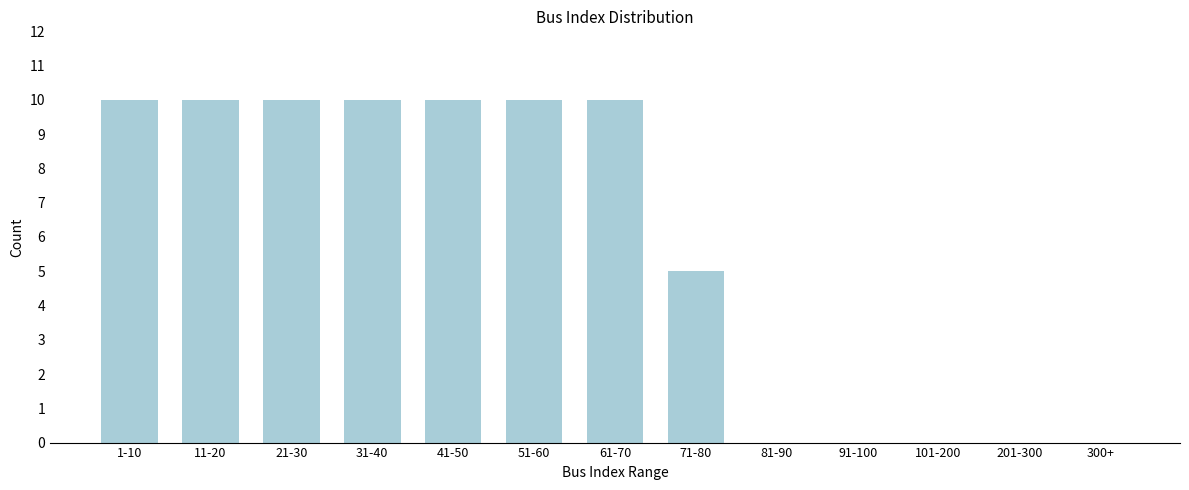

Reading left to right, extract all data points from this chart.

1-10=10	11-20=10	21-30=10	31-40=10	41-50=10	51-60=10	61-70=10	71-80=5	81-90=0	91-100=0	101-200=0	201-300=0	300+=0